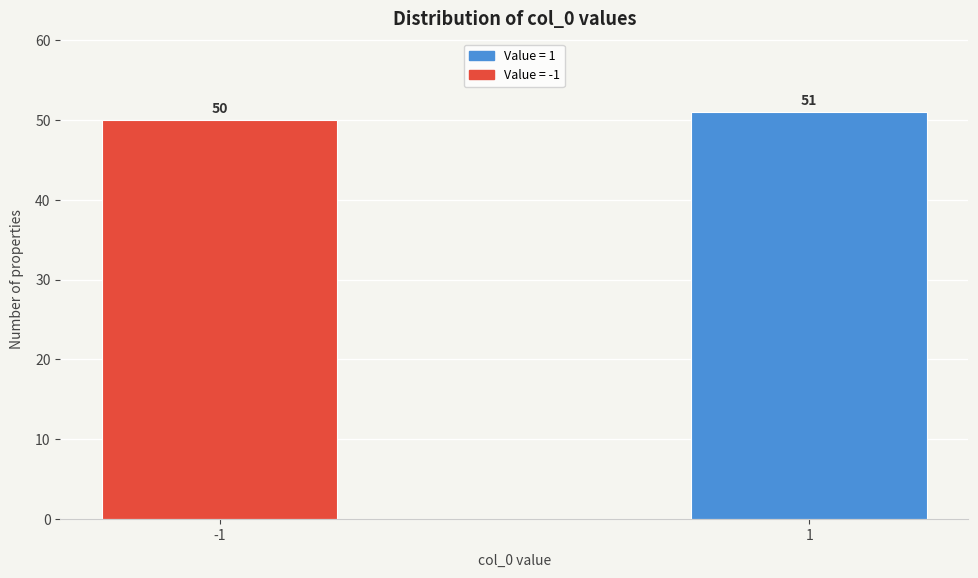

Reading left to right, what are all the values shown in this chart?

50	51